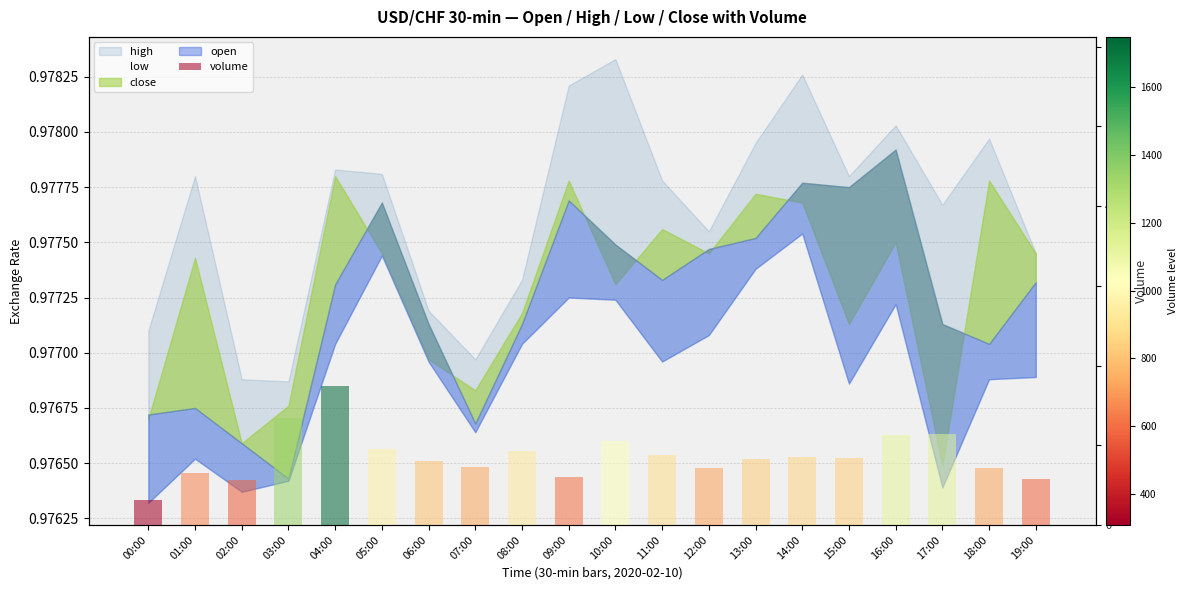

What is the label of the 16th bar from the right?

04:00